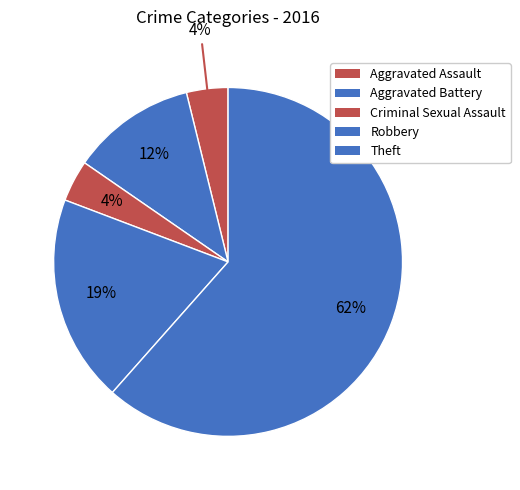

What is the smallest slice in the pie chart?

Aggravated Assault